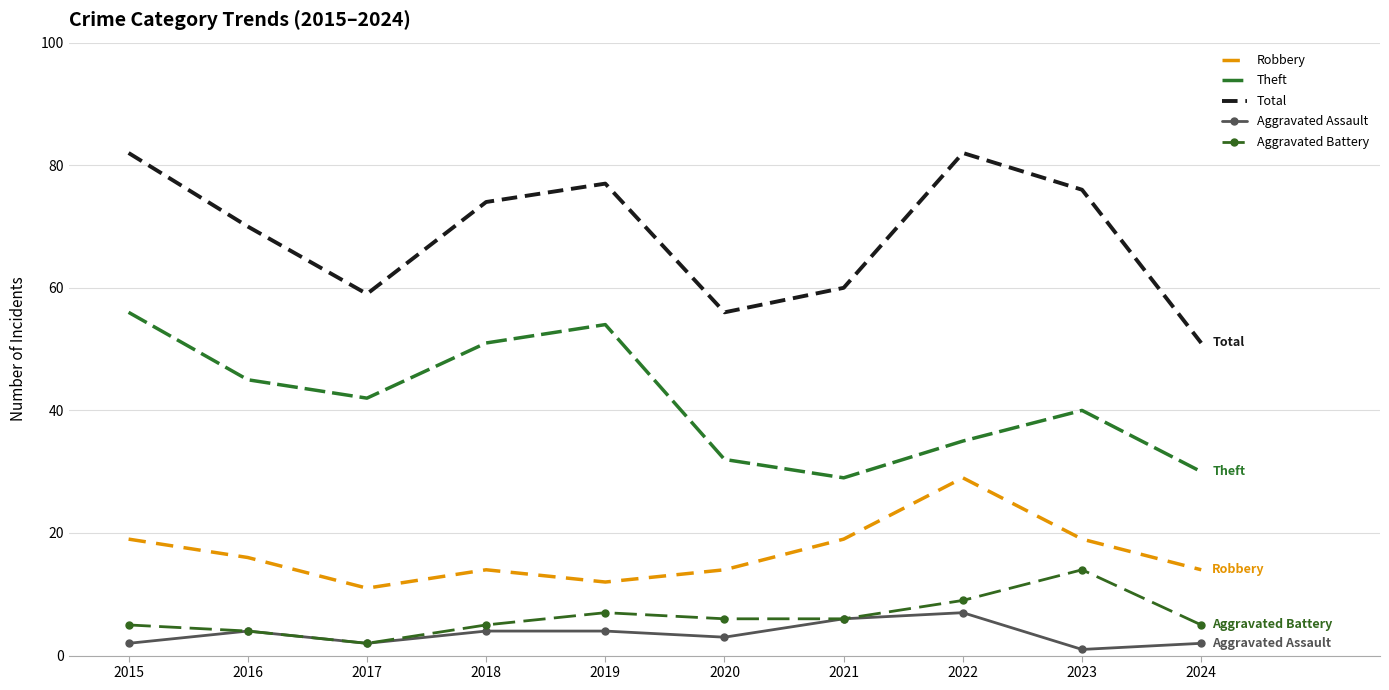

Reading right to left, extract all data points from this chart.

Robbery: 2024=14	2023=19	2022=29	2021=19	2020=14	2019=12	2018=14	2017=11	2016=16	2015=19
Theft: 2024=30	2023=40	2022=35	2021=29	2020=32	2019=54	2018=51	2017=42	2016=45	2015=56
Total: 2024=51	2023=76	2022=82	2021=60	2020=56	2019=77	2018=74	2017=59	2016=70	2015=82
Aggravated Assault: 2024=2	2023=1	2022=7	2021=6	2020=3	2019=4	2018=4	2017=2	2016=4	2015=2
Aggravated Battery: 2024=5	2023=14	2022=9	2021=6	2020=6	2019=7	2018=5	2017=2	2016=4	2015=5